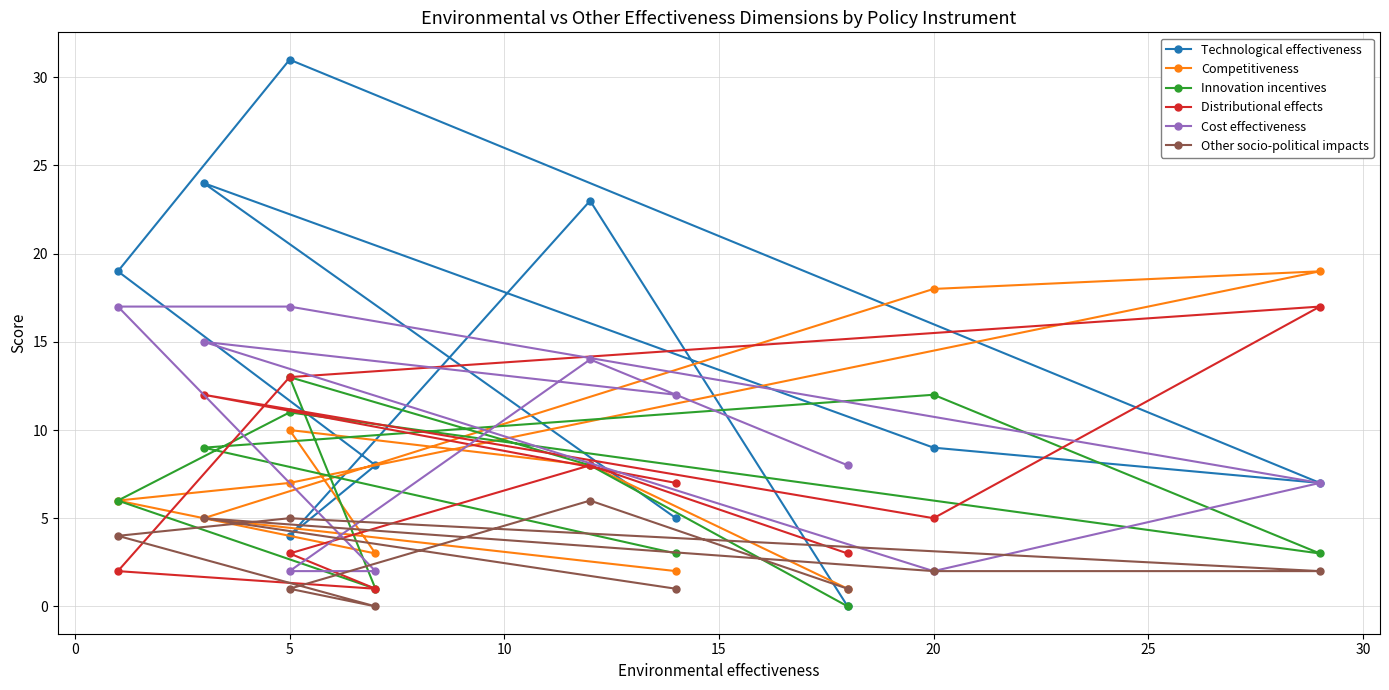

Read the Technological effectiveness value at 20, to the nearest 10.

10